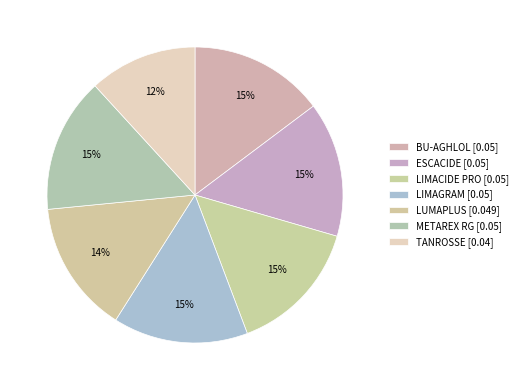

To the nearest percent, what percentage of the pie is LUMAPLUS [0.049]?

14%